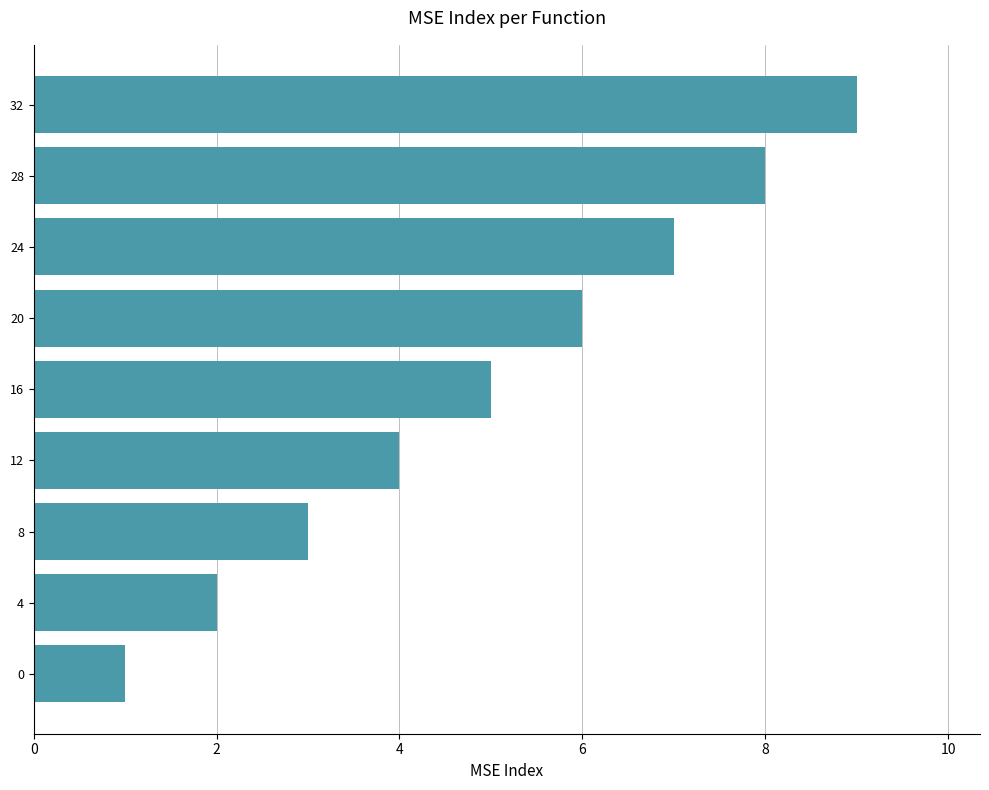

The chart shows a value of 5 at 8. True or false?

False